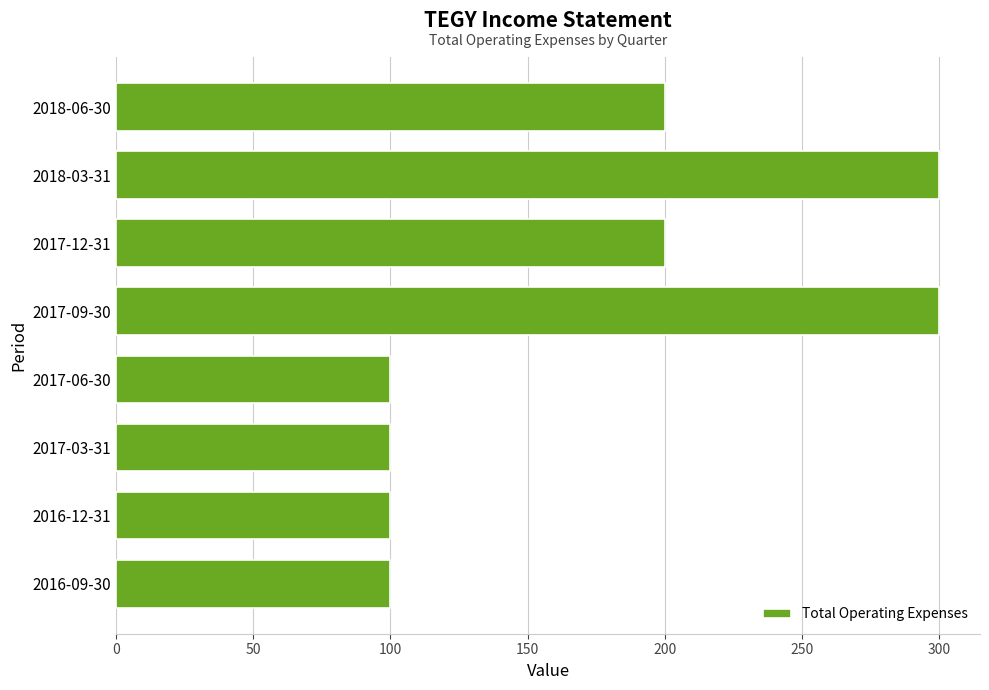

Reading top to bottom, transcribe all the data shown in this chart.

200	300	200	300	100	100	100	100